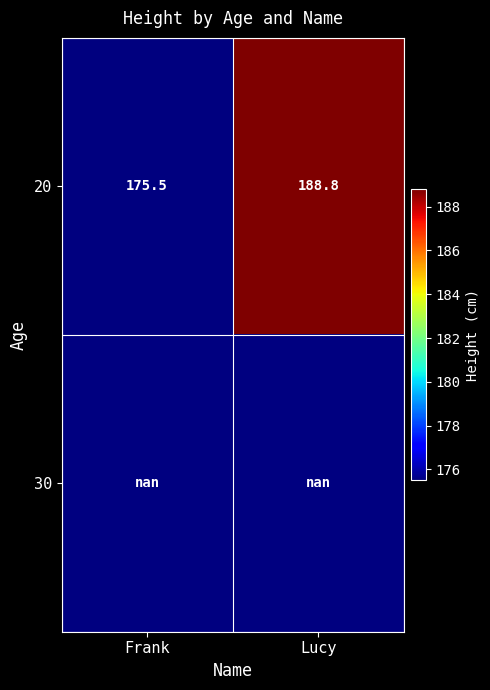

What is the minimum value for 20?

175.5